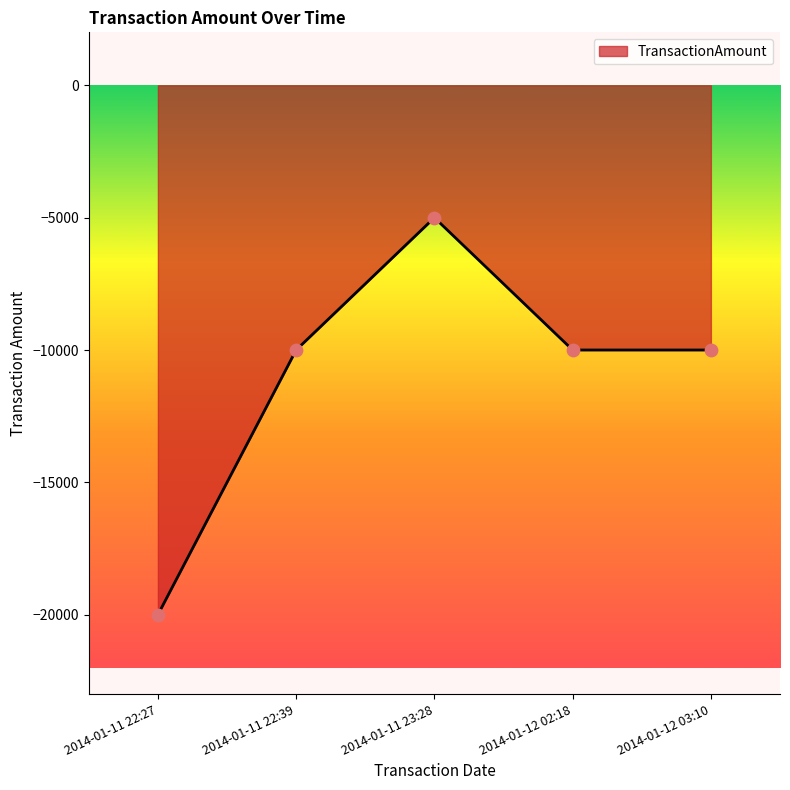

What is the change in value from 2014-01-11 23:28 to 2014-01-12 03:10?

-5000